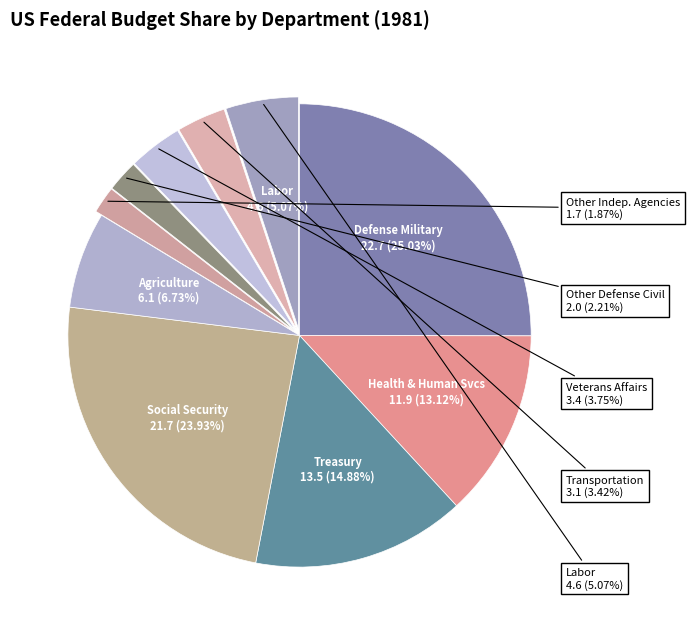

How many slices are in this pie chart?

10